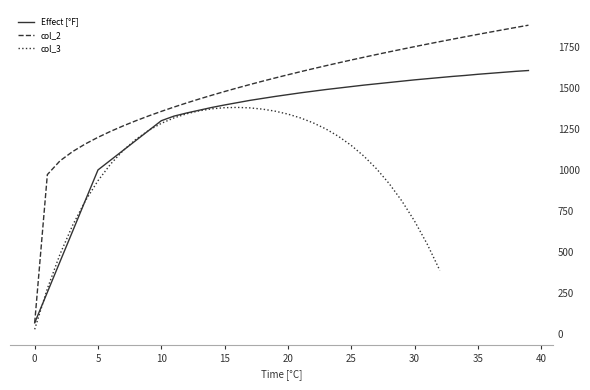

Does the chart have visible grid lines?

No